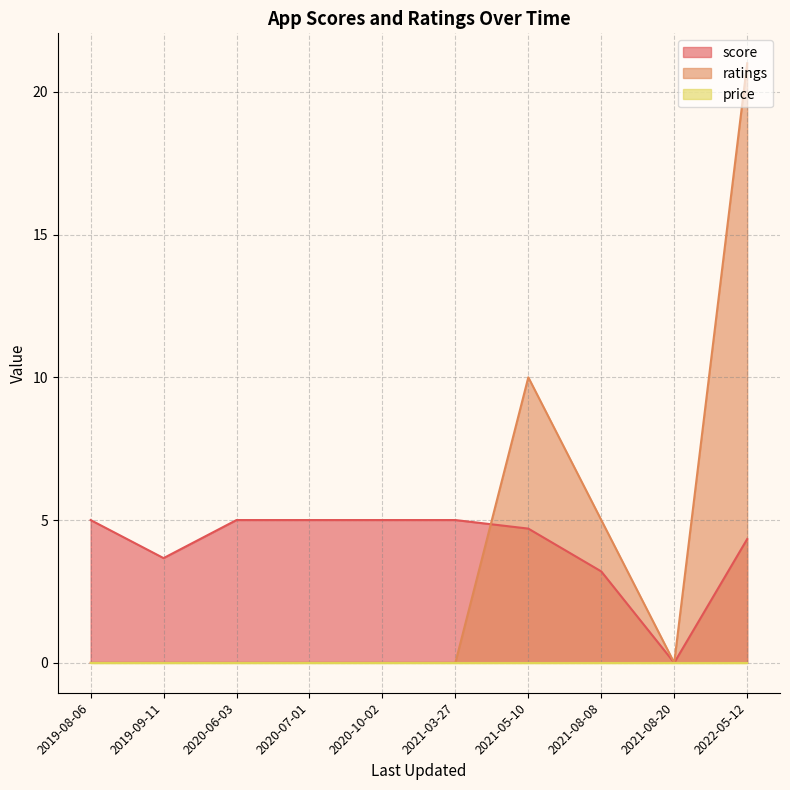

True or false: price and score cross at least once.

False